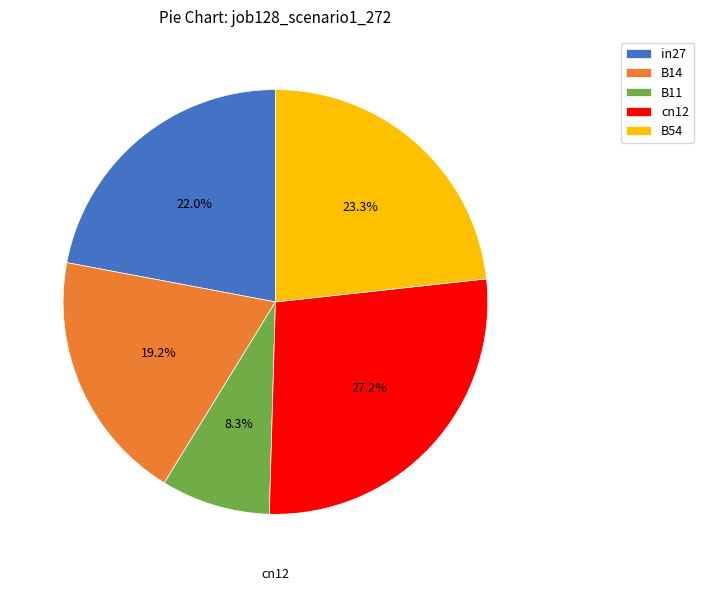

Is there any slice that represents more than half of the pie?

No